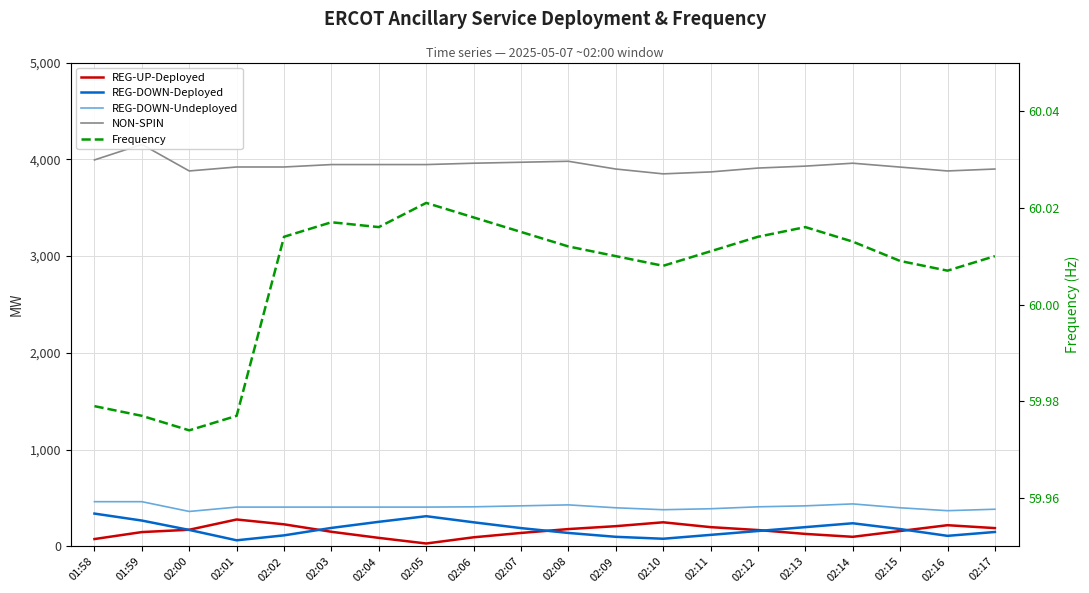

What is the total value across all series at 02:14?

4800.0